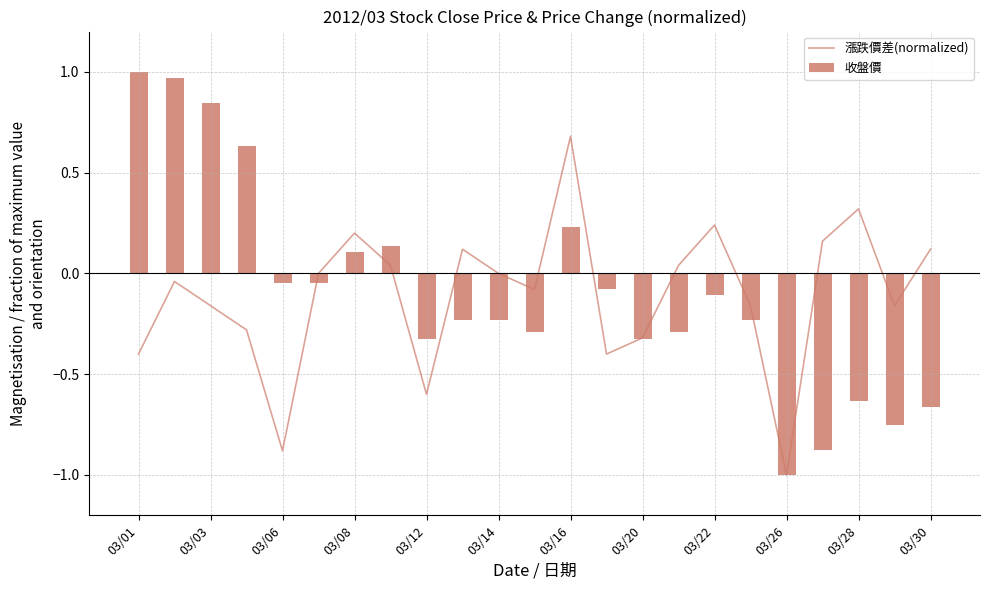

What is the sum of all values?

-2.6